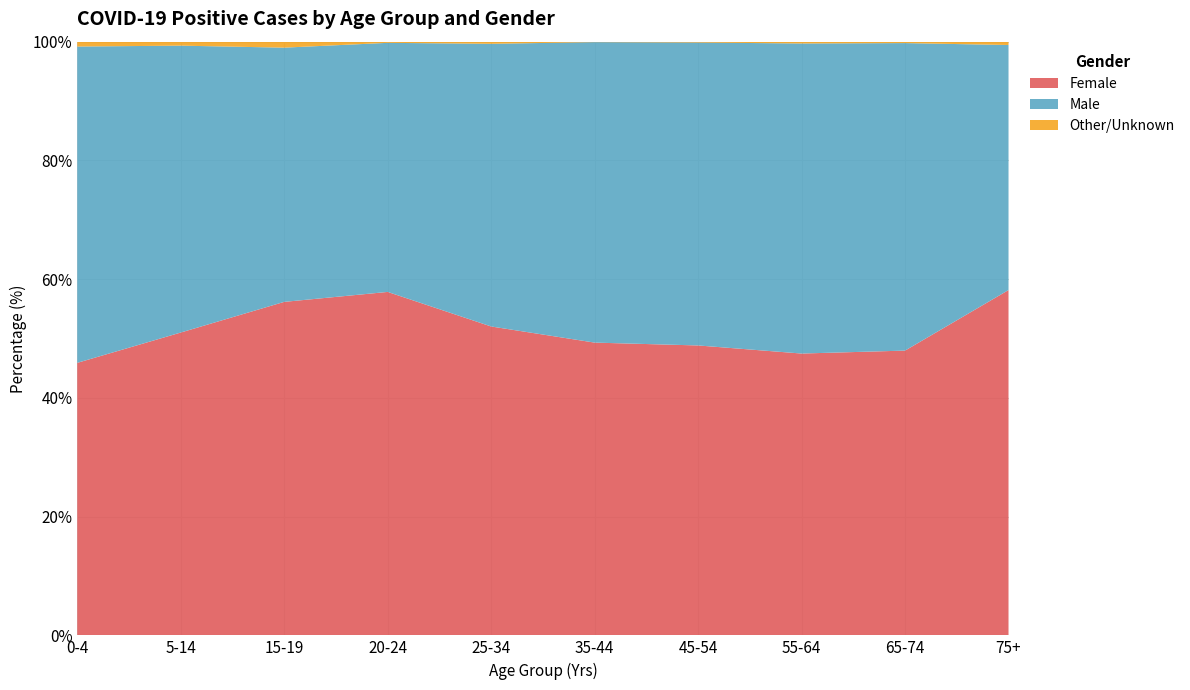

Reading left to right, transcribe all the data shown in this chart.

Female: 112	228	223	586	1590	1217	1003	938	601	620
Male: 130	216	170	425	1455	1249	1048	1032	649	440
Other/Unknown: 2	3	4	2	11	2	3	6	3	6